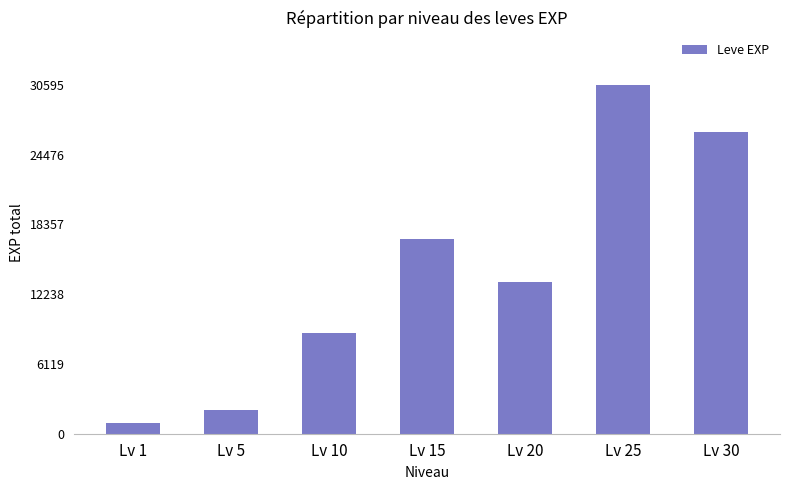

Reading left to right, transcribe all the data shown in this chart.

983	2042	8830	17073	13318	30595	26455